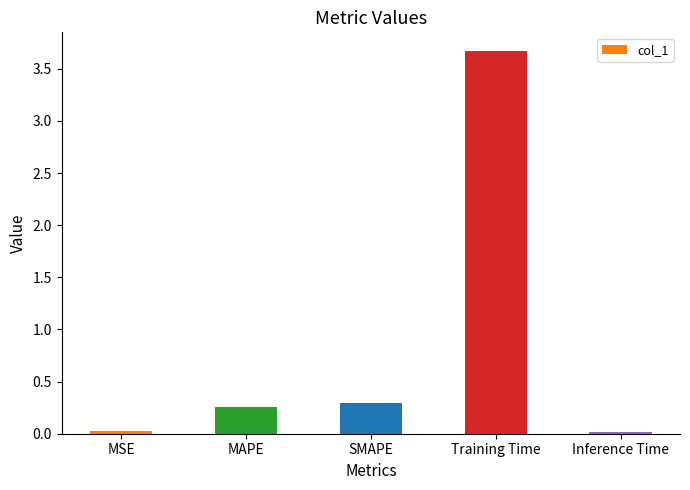

What is the sum of all values?

4.3